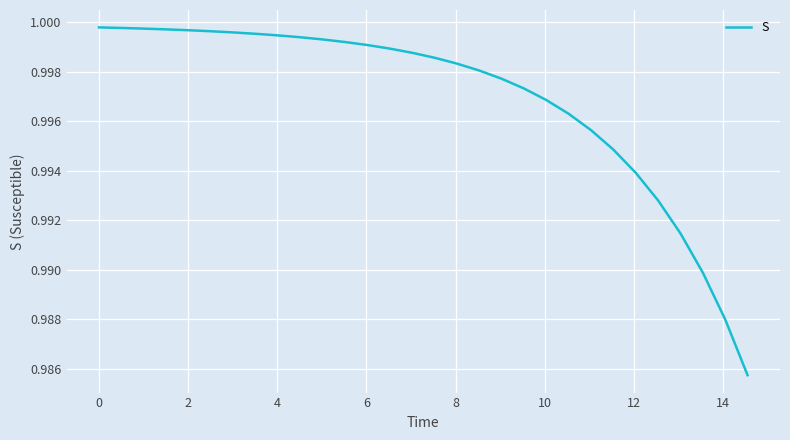

Reading left to right, transcribe all the data shown in this chart.

1.0	1.0	1.0	1.0	1.0	1.0	1.0	1.0	1.0	1.0	1.0	1.0	1.0	1.0	1.0	1.0	1.0	1.0	1.0	1.0	1.0	1.0	1.0	1.0	1.0	1.0	1.0	1.0	1.0	1.0